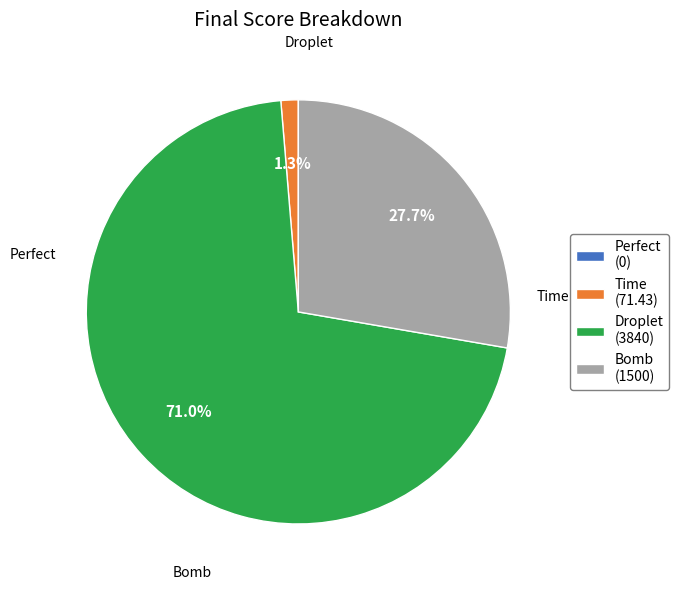

True or false: Bomb accounts for 37% of the total.

False